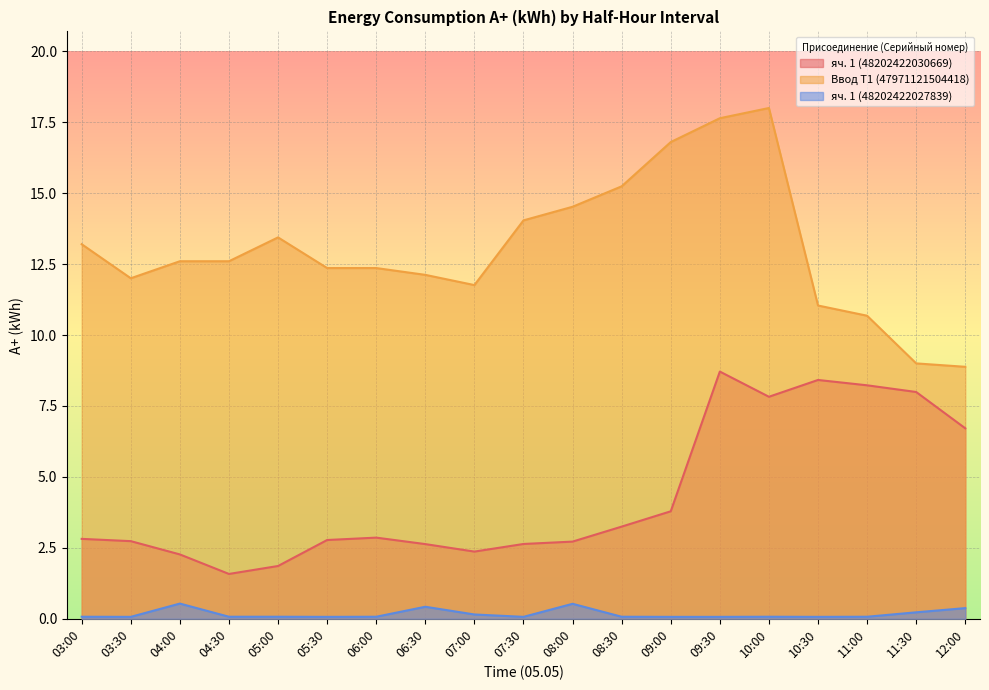

Between 03:30 and 08:30, which is larger?

08:30